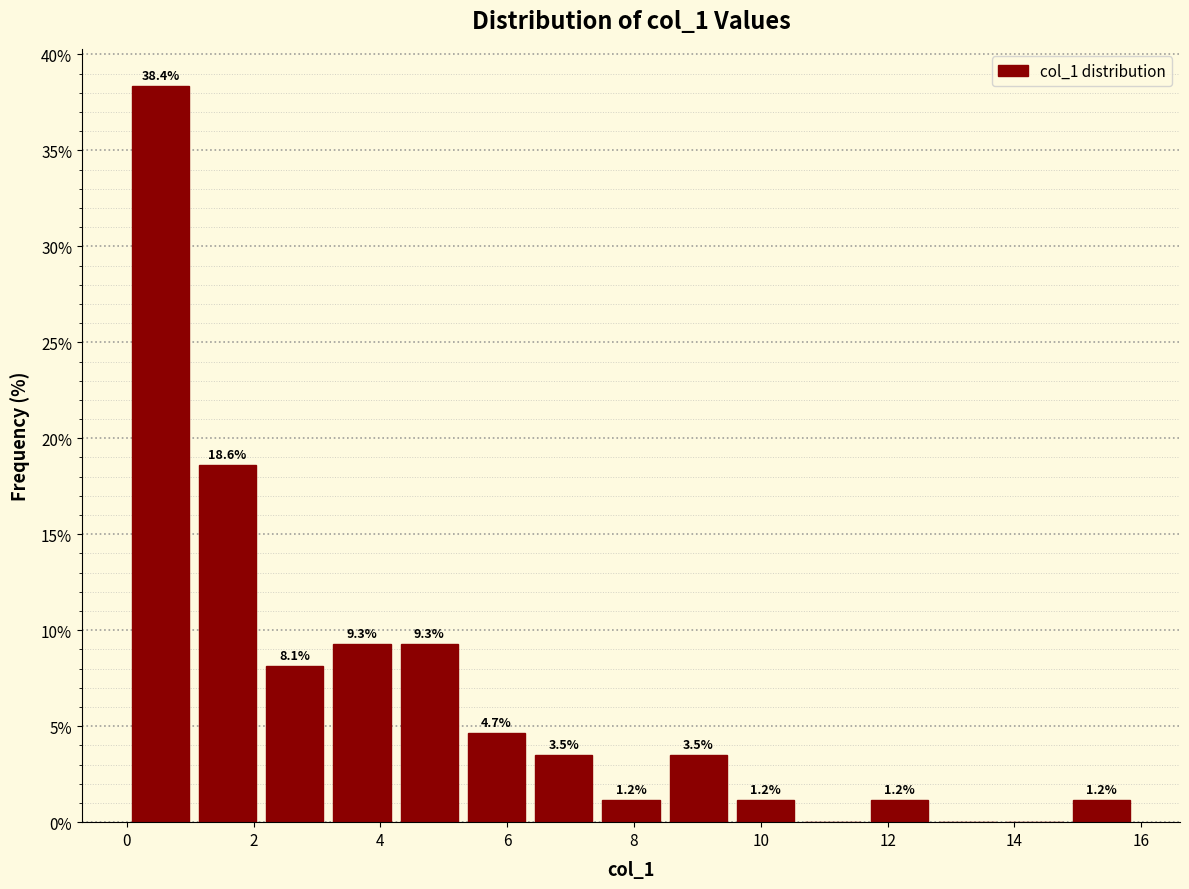

Which range on the x-axis has the tallest bar?

0.0 to 1.0